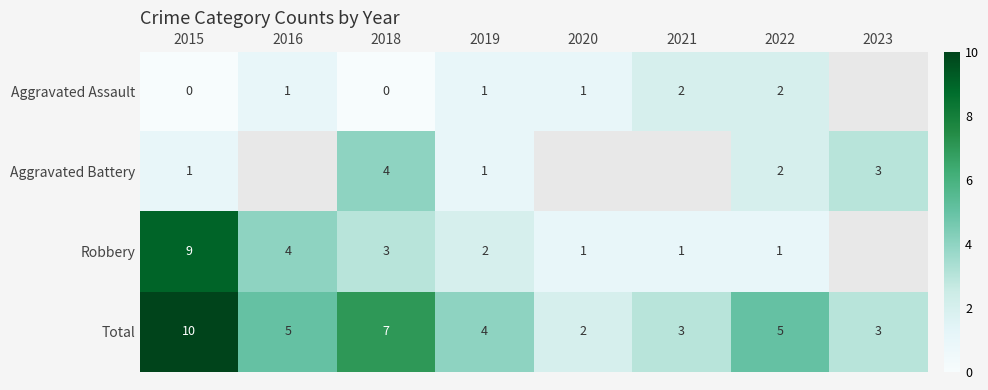

What is the approximate value of Aggravated Battery at 2023?

3.0